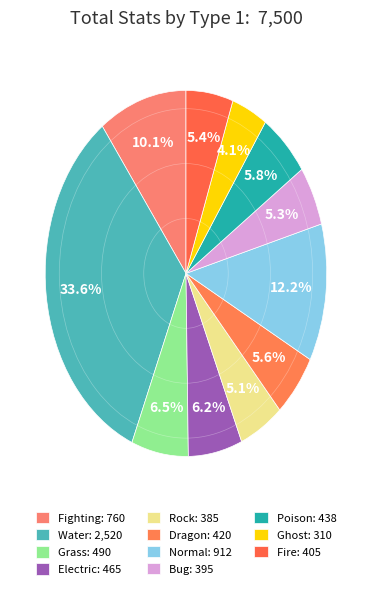

How many slices are in this pie chart?

11